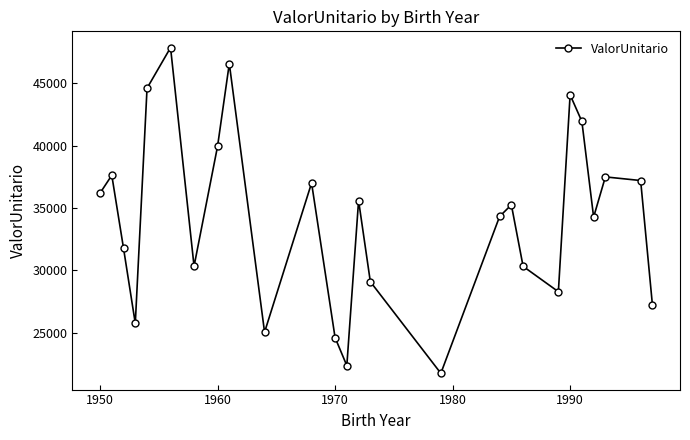

Count the number of values greater than 35249.

13